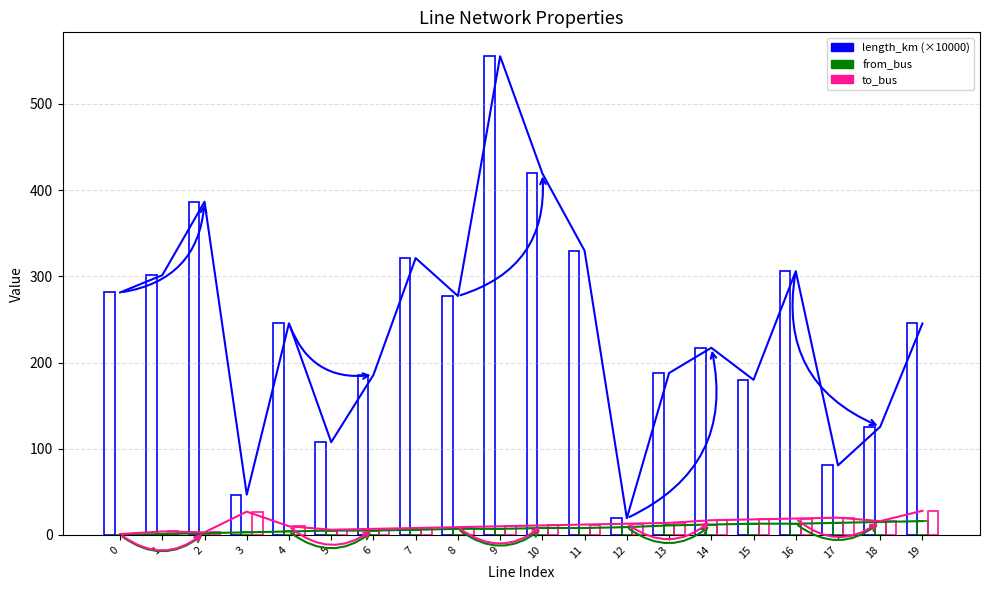

What is the spread (max minus min) of values at 1?

300.3